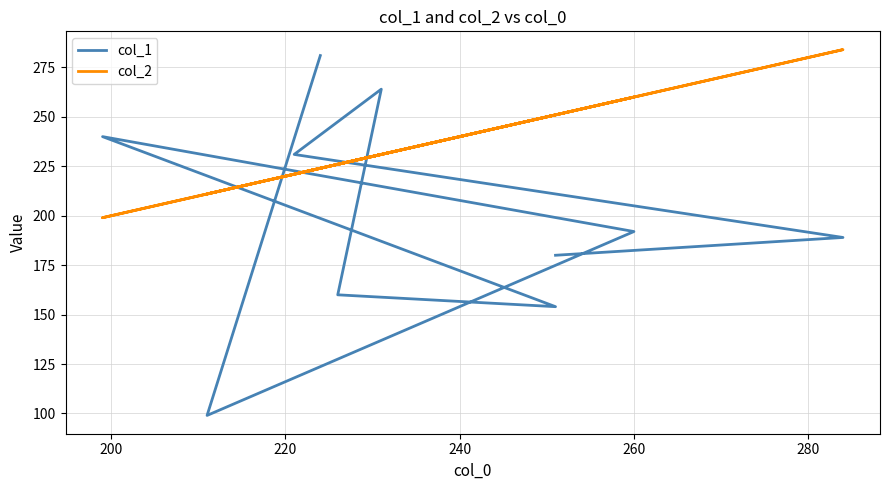

In col_1, how many points are lower than both neighbors (excluding endpoints)?

2